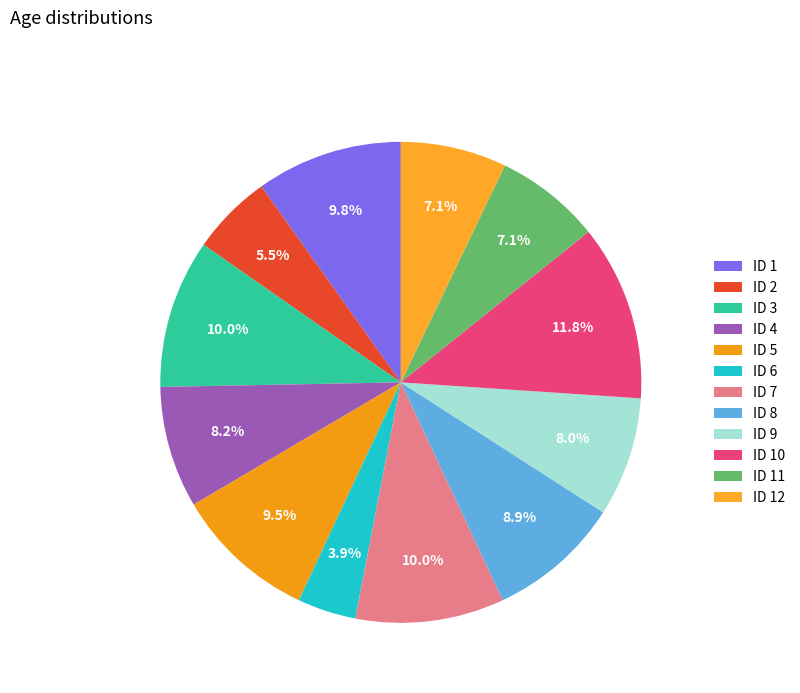

How many slices are in this pie chart?

12